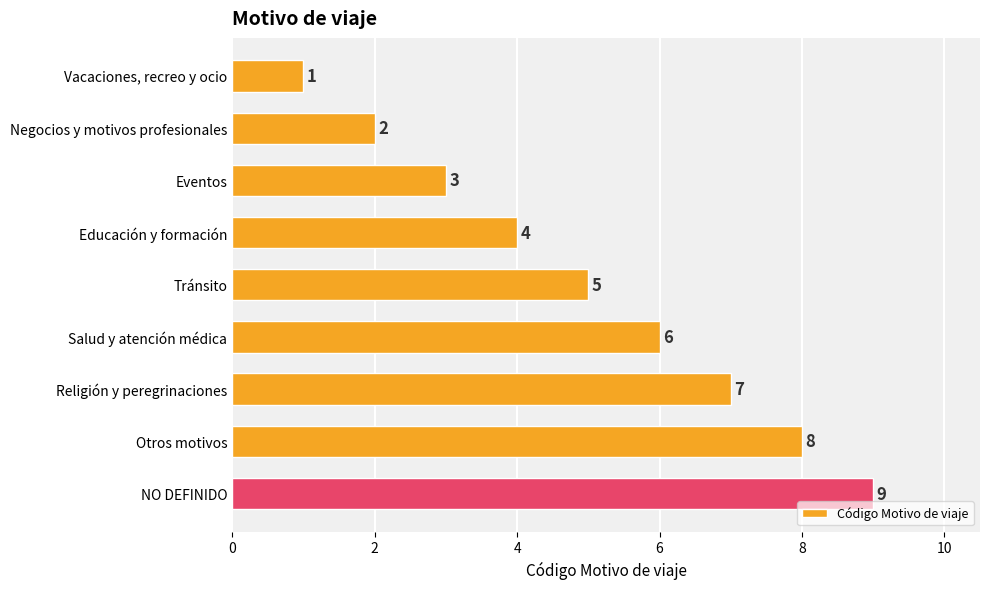

Which has a higher value, Tránsito or Salud y atención médica?

Salud y atención médica